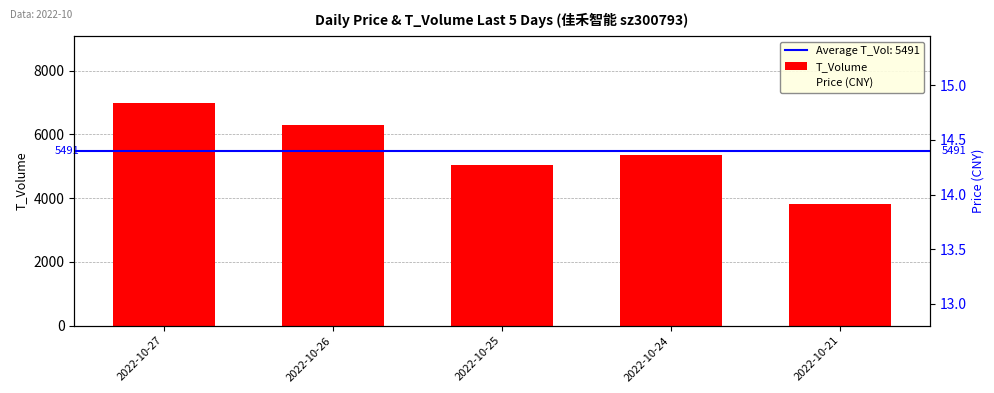

What are all the series names shown in the legend?

T_Volume, Price (CNY)